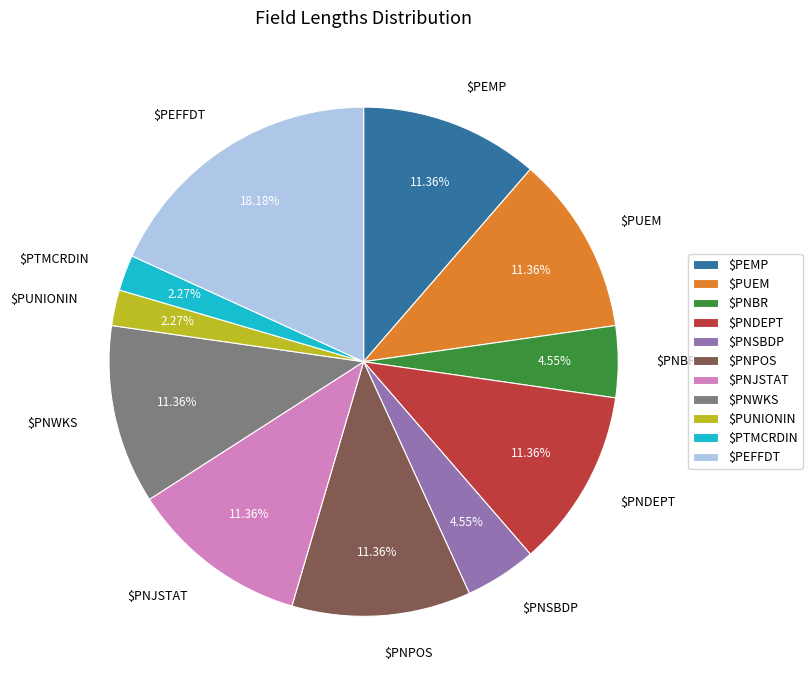

What percentage is the $PNSBDP slice, to the nearest percent?

5%